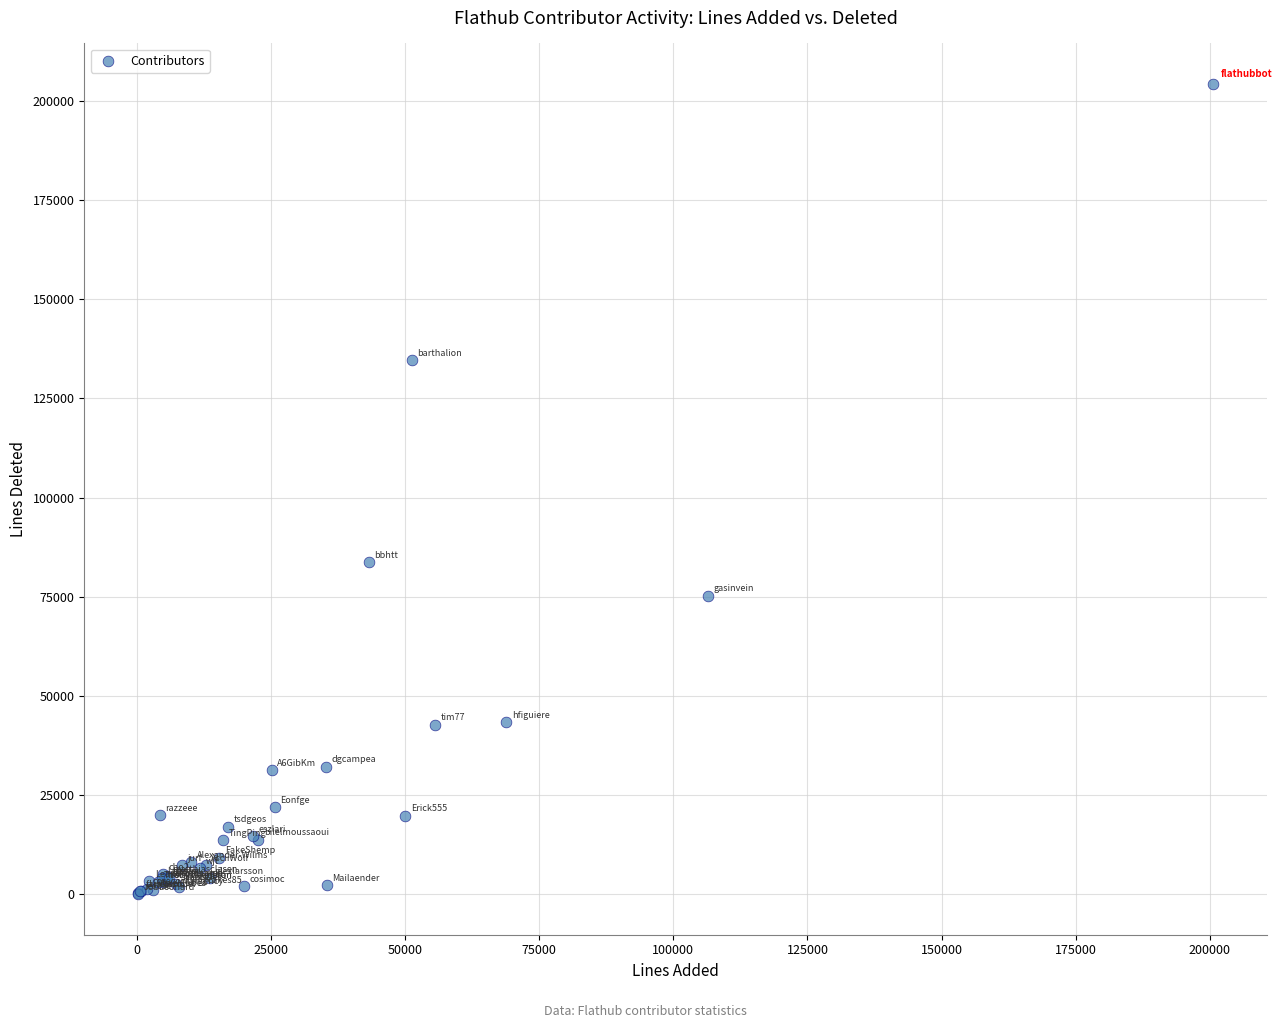

What Y value in the scatter plot is closest to 102144?

83766